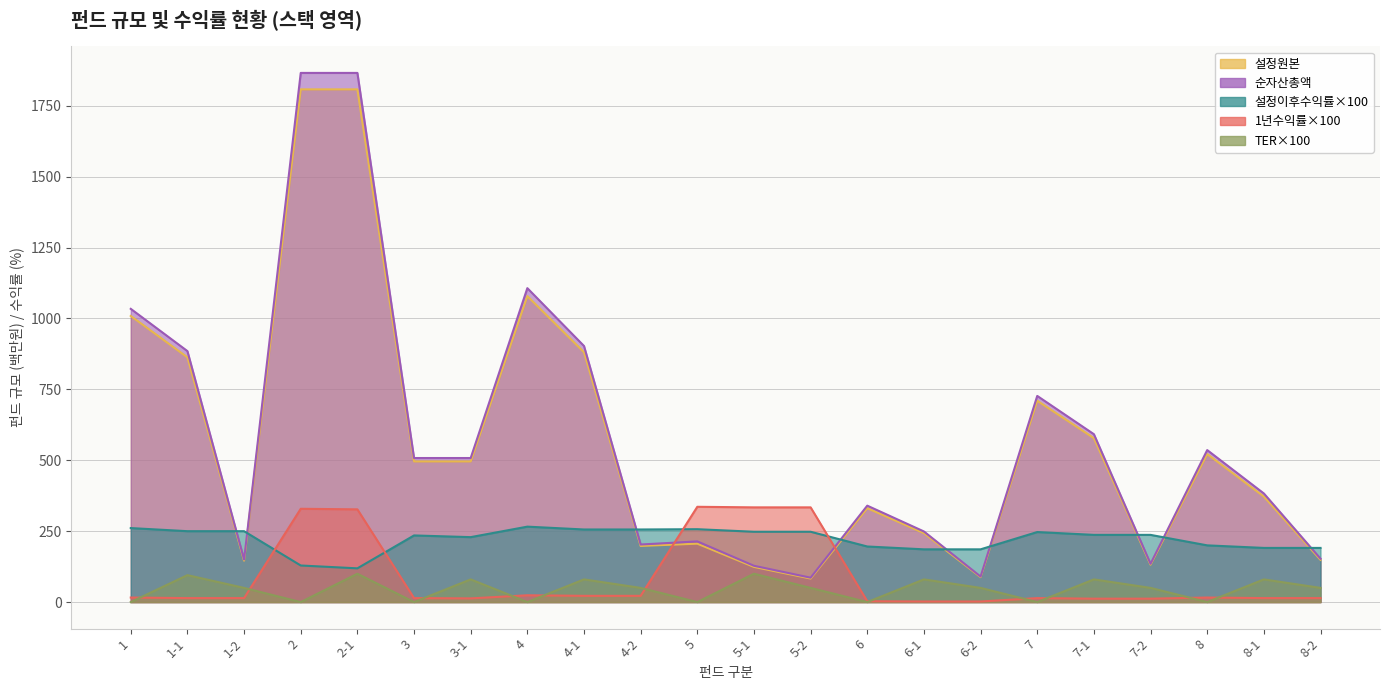

Does the chart display data point markers on the line(s)?

No